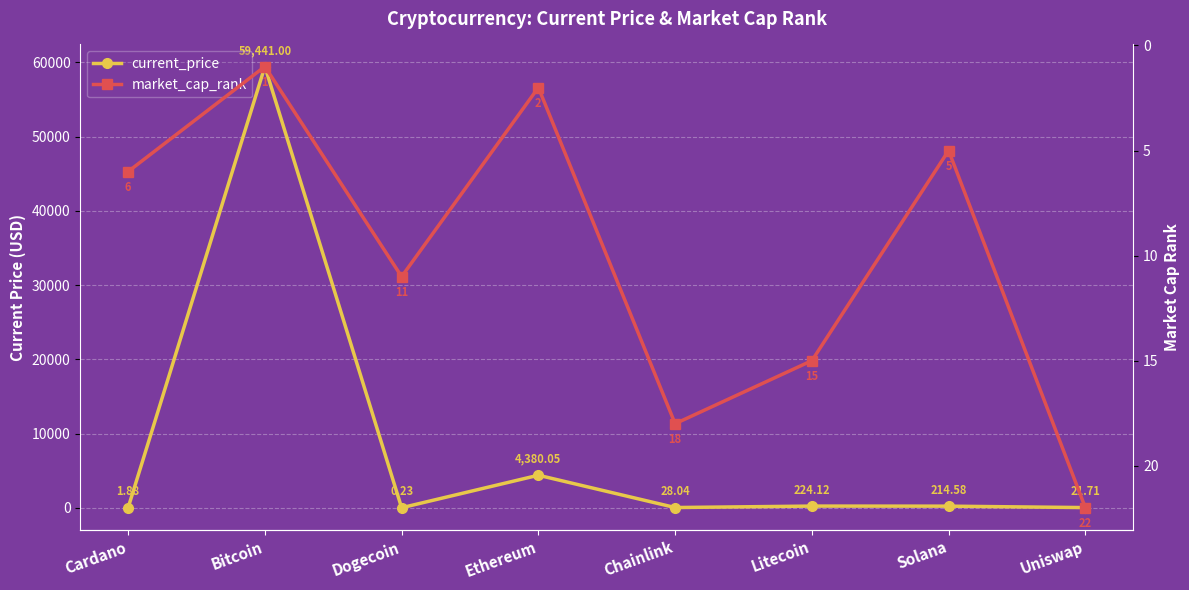

Reading left to right, list all the values displayed in this chart.

current_price: 1.9	59441.0	0.2	4380.1	28.0	224.1	214.6	21.7
market_cap_rank: 6.0	1.0	11.0	2.0	18.0	15.0	5.0	22.0